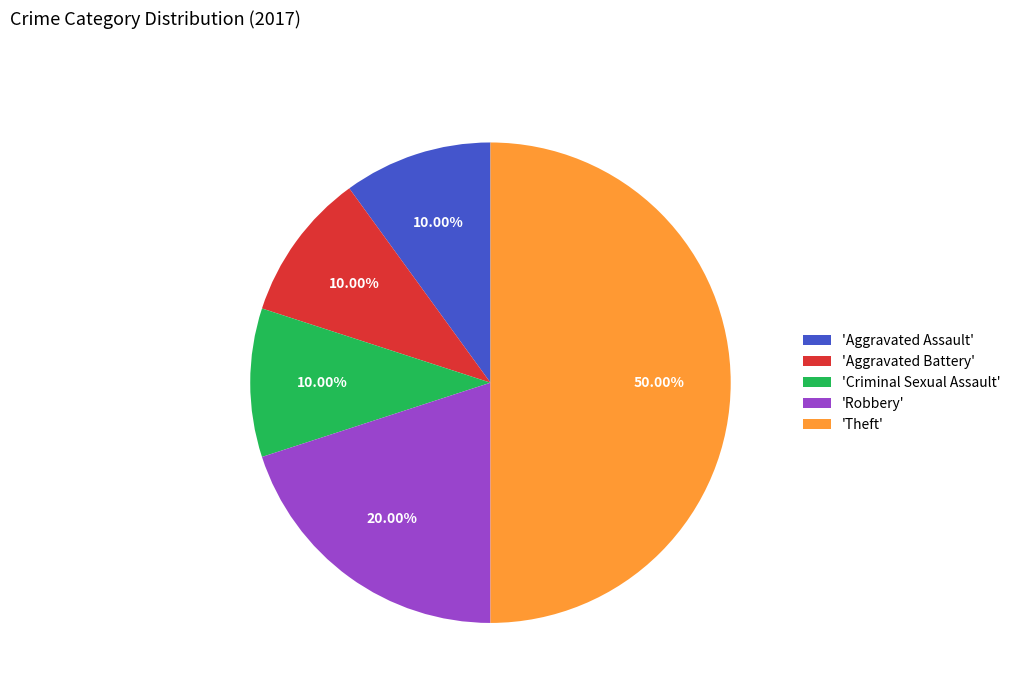

Which category has the biggest portion of the pie?

'Theft'